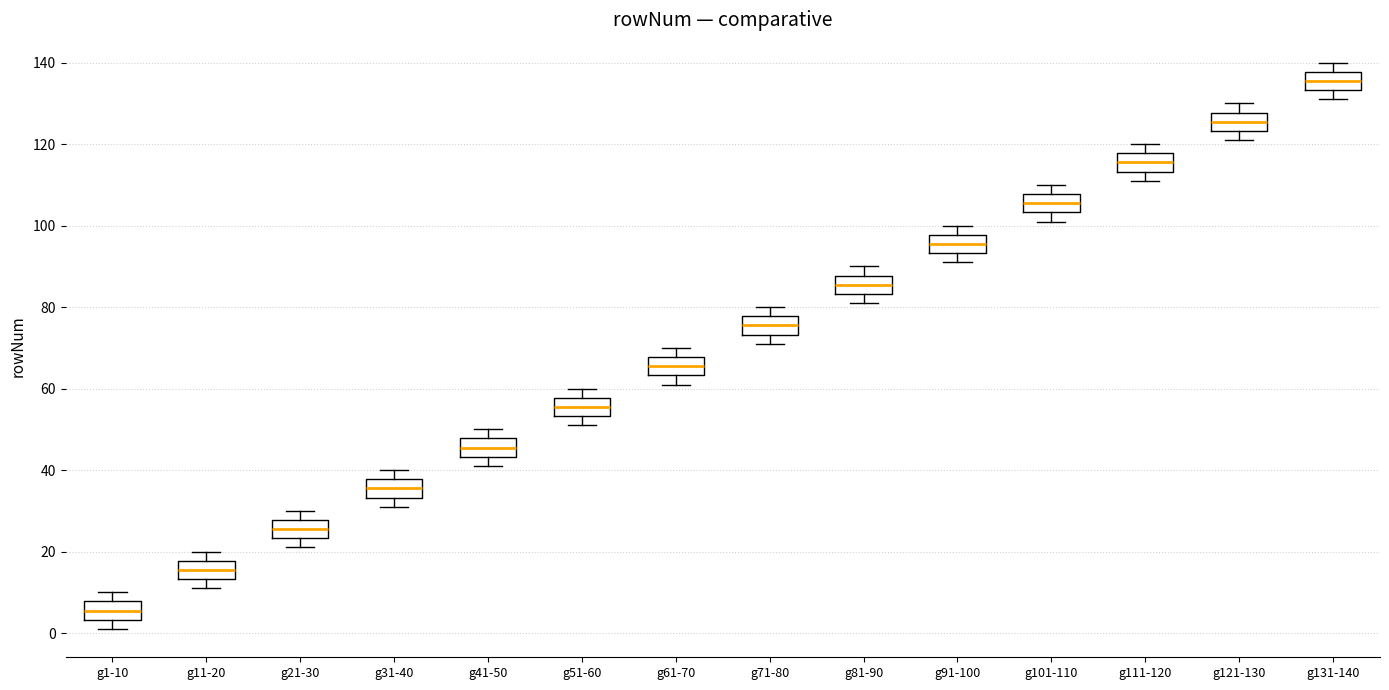

Which box's median line is the highest?

g131-140